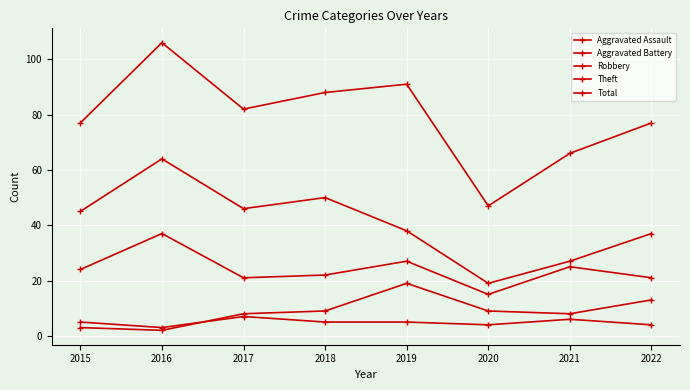

List the labels in order of Total value, smallest first.

2020, 2021, 2015, 2022, 2017, 2018, 2019, 2016